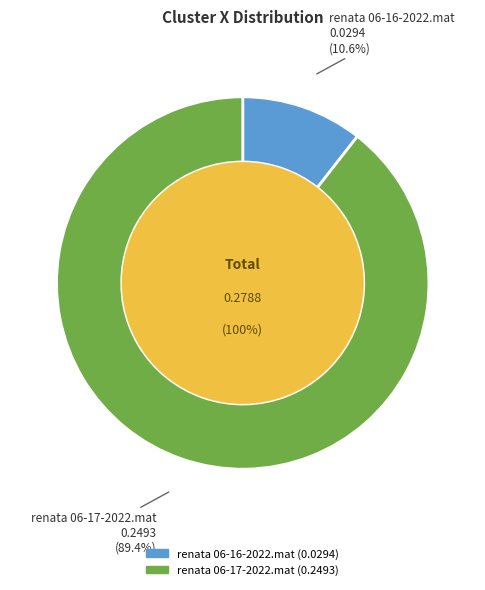

To the nearest percent, what is the difference between the renata 06-16-2022.mat and renata 06-17-2022.mat slice percentages?

79%